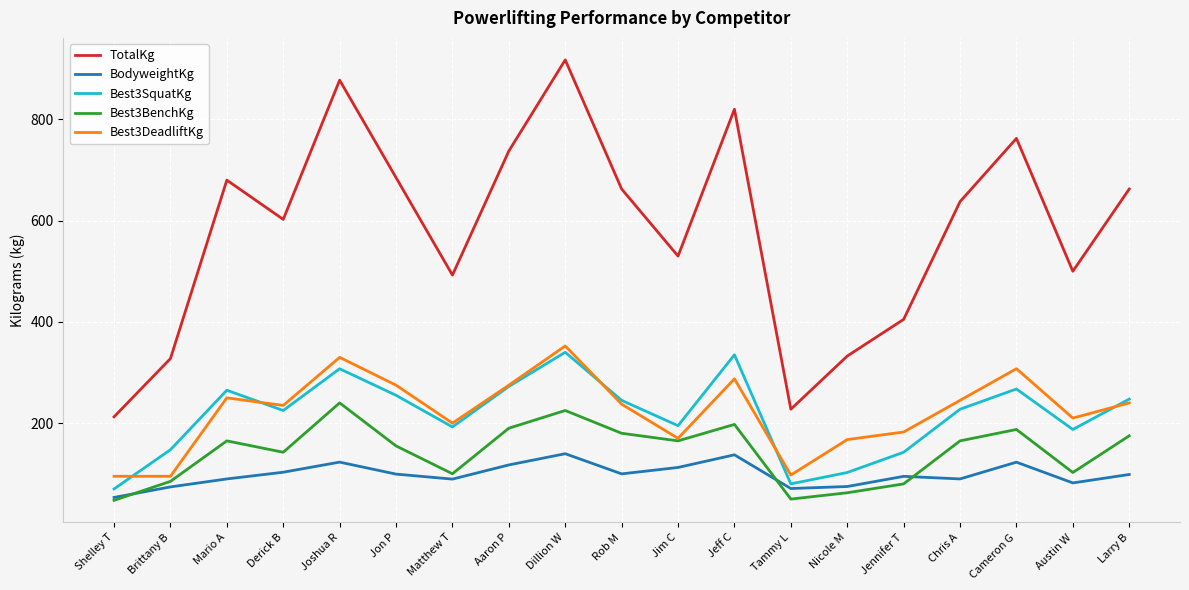

What is the difference between the highest and lowest values at Jon P?

585.7